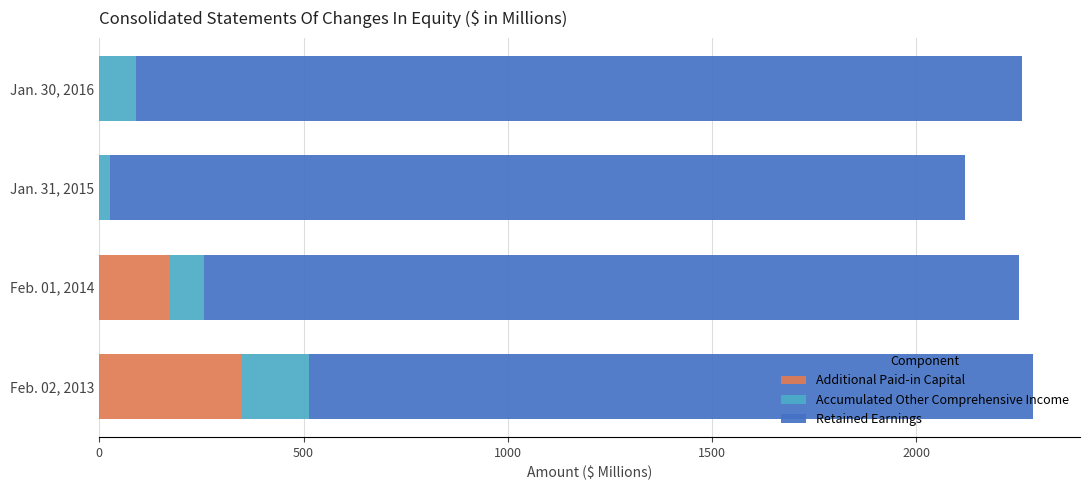

The Additional Paid-in Capital series shows 0.0 at Jan. 30, 2016. True or false?

True